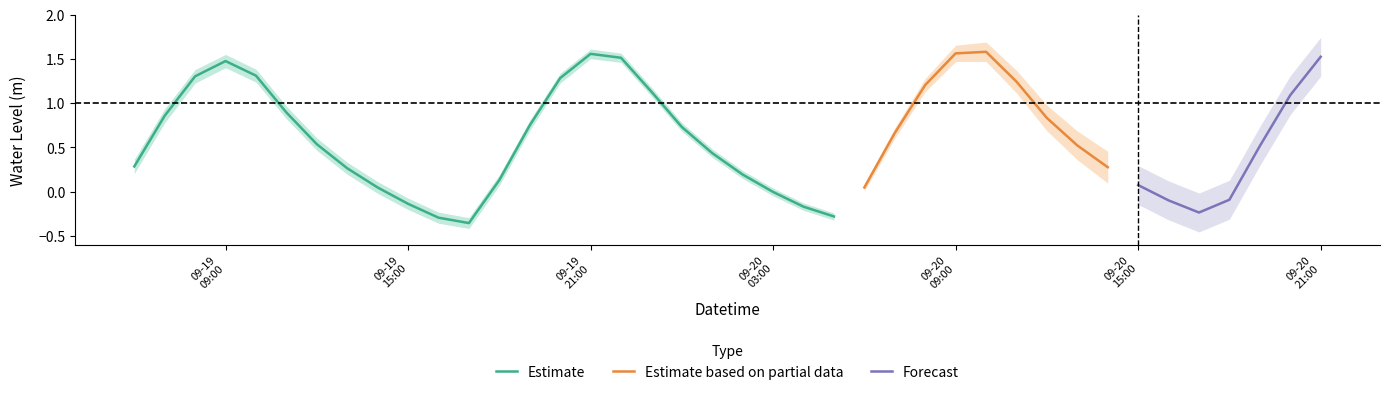

Is it true that the value at 27 is 0.8?

False